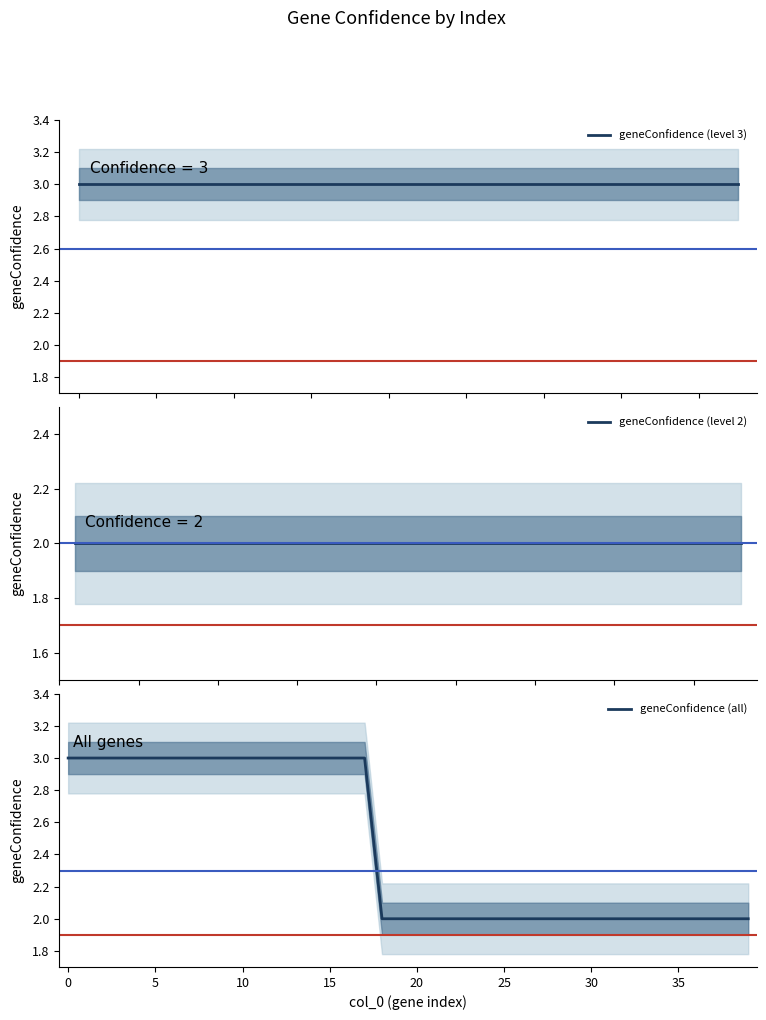

Where is the data nearest to the value 2?

18